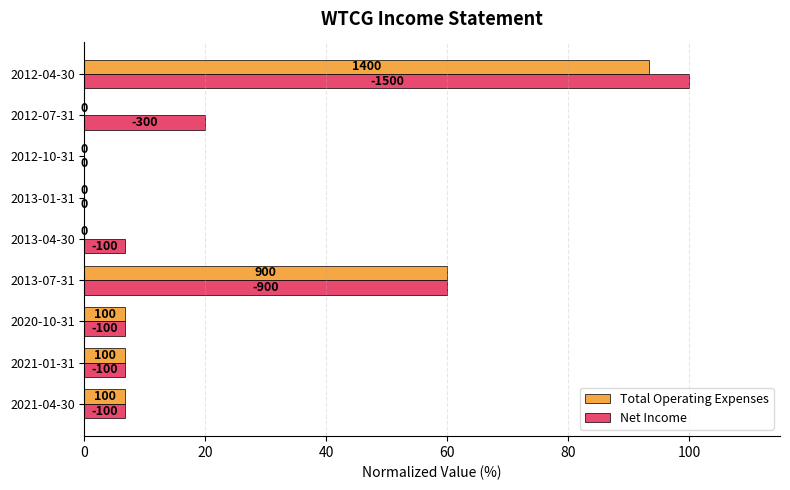

Where is Net Income nearest to the value 50?

2013-07-31